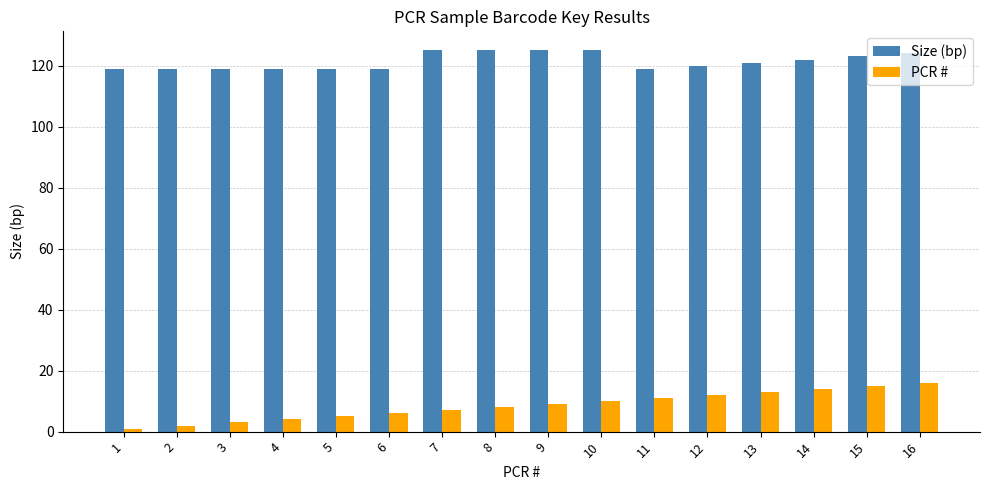

What is the highest value of the Size (bp) series?

125